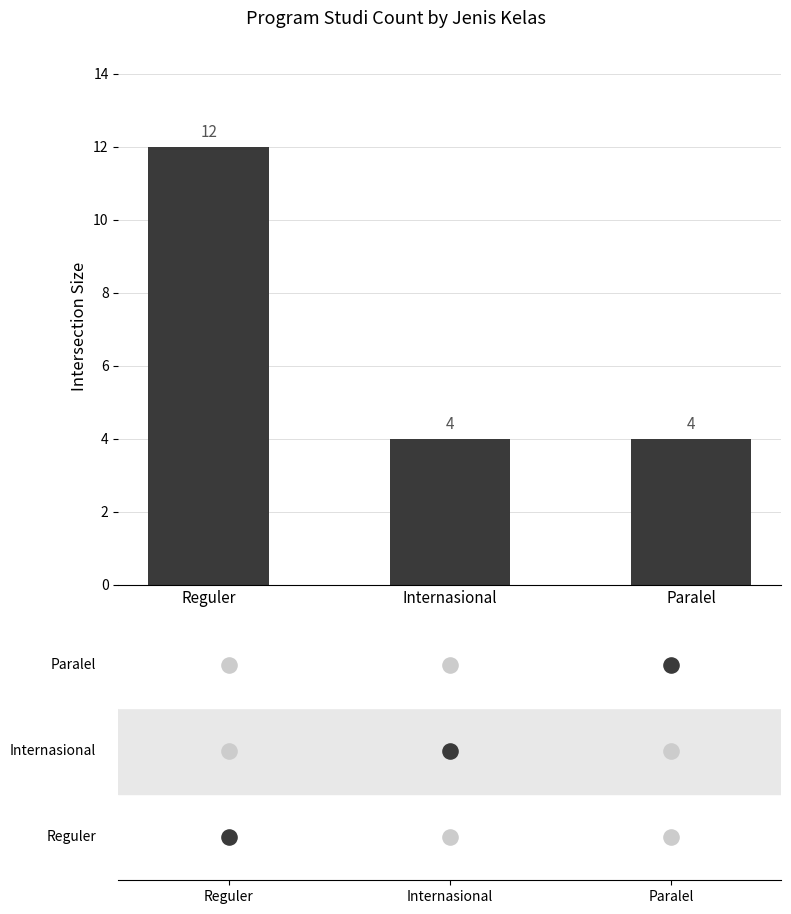

What is the ratio of the value at Paralel to the value at Internasional?

1.0